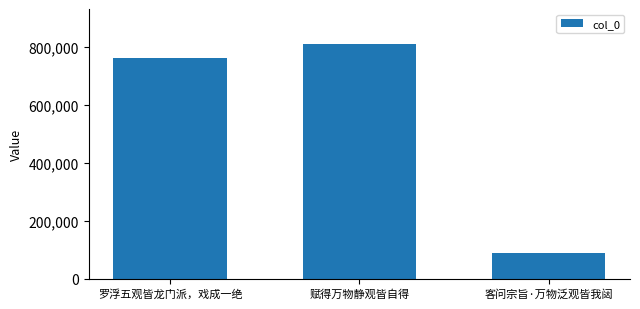

Reading left to right, transcribe all the data shown in this chart.

760453	809618	87781